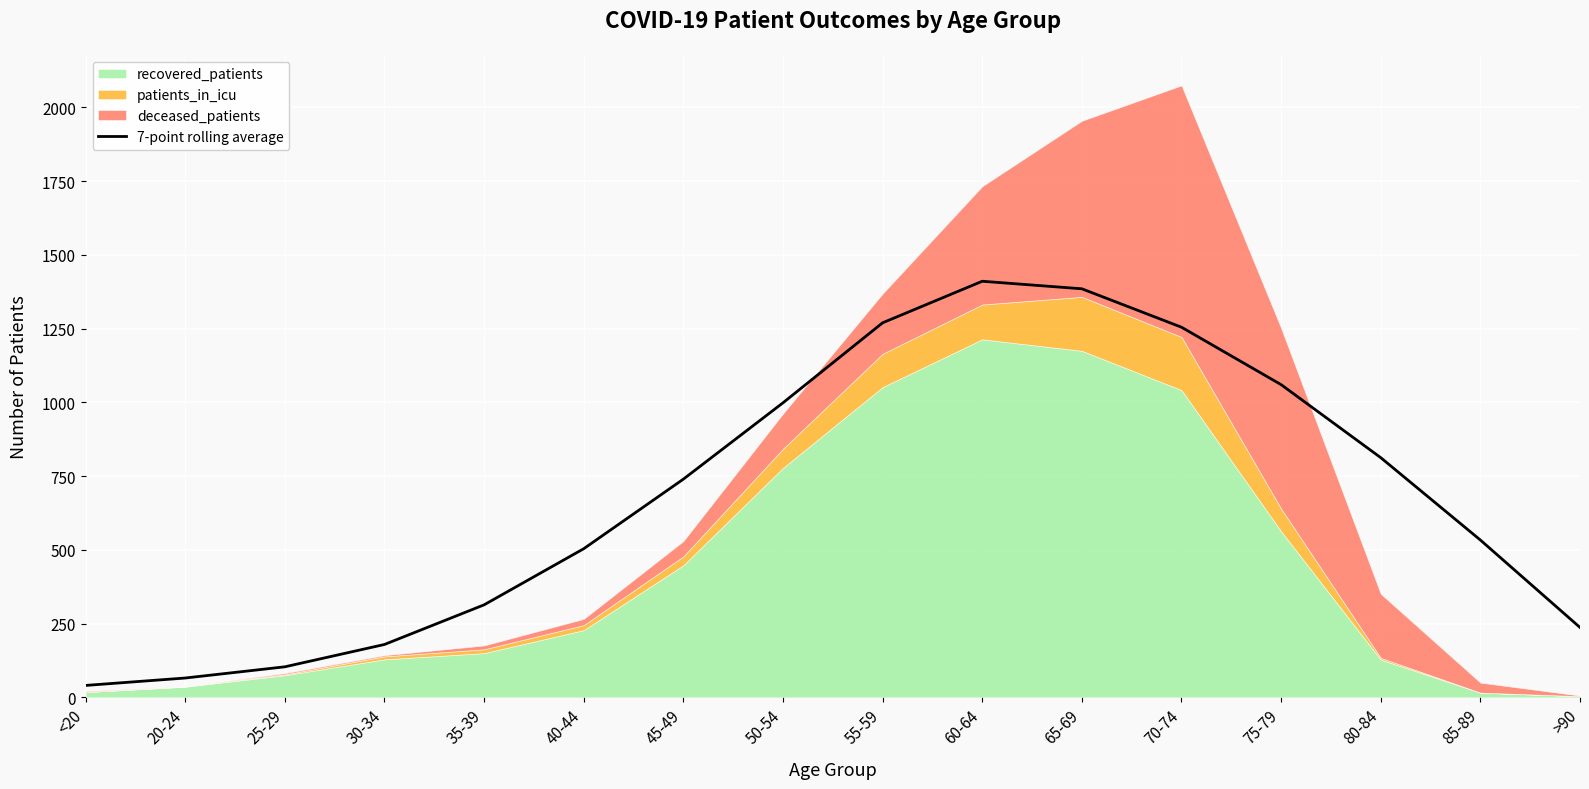

What is the minimum value shown in the chart?

40.4